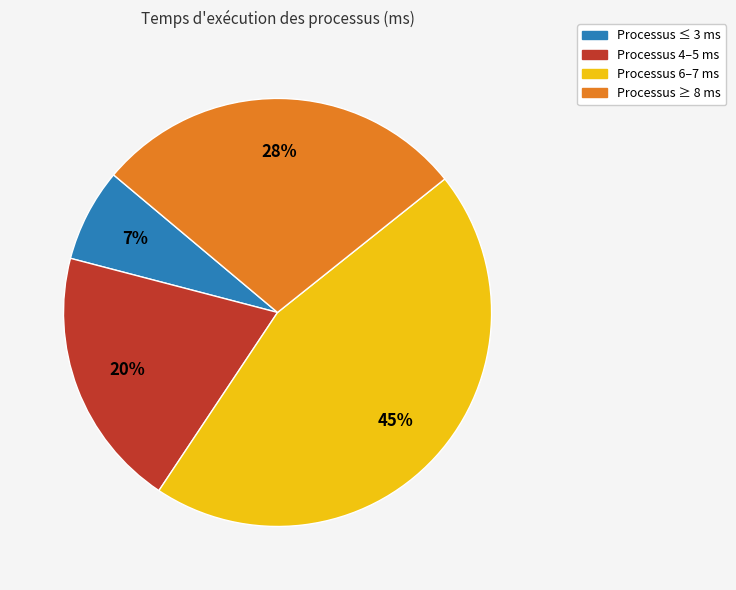

Is there any slice that represents more than half of the pie?

No